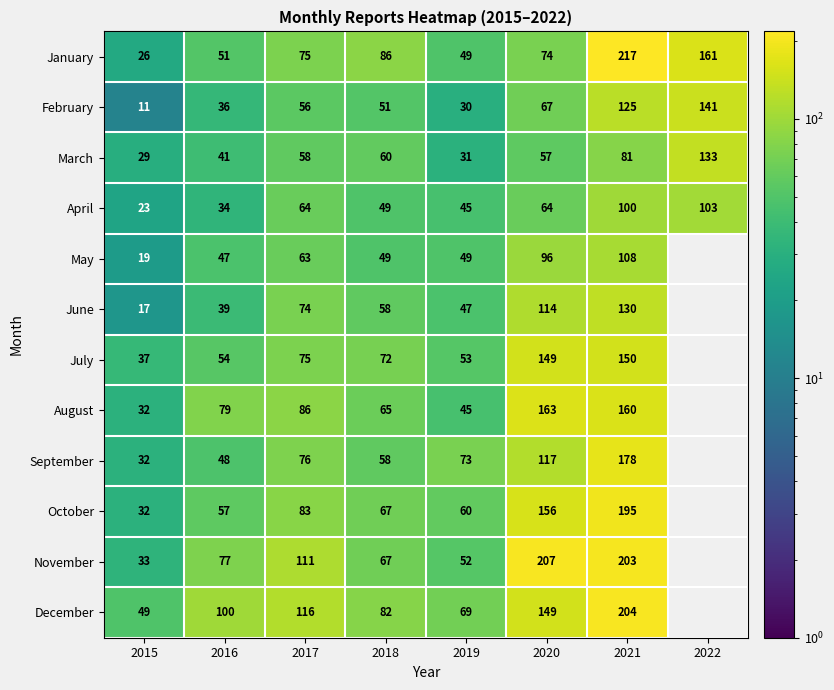

At 2021, list the series in order from largest to smallest.

January, December, November, October, September, August, July, June, February, May, April, March